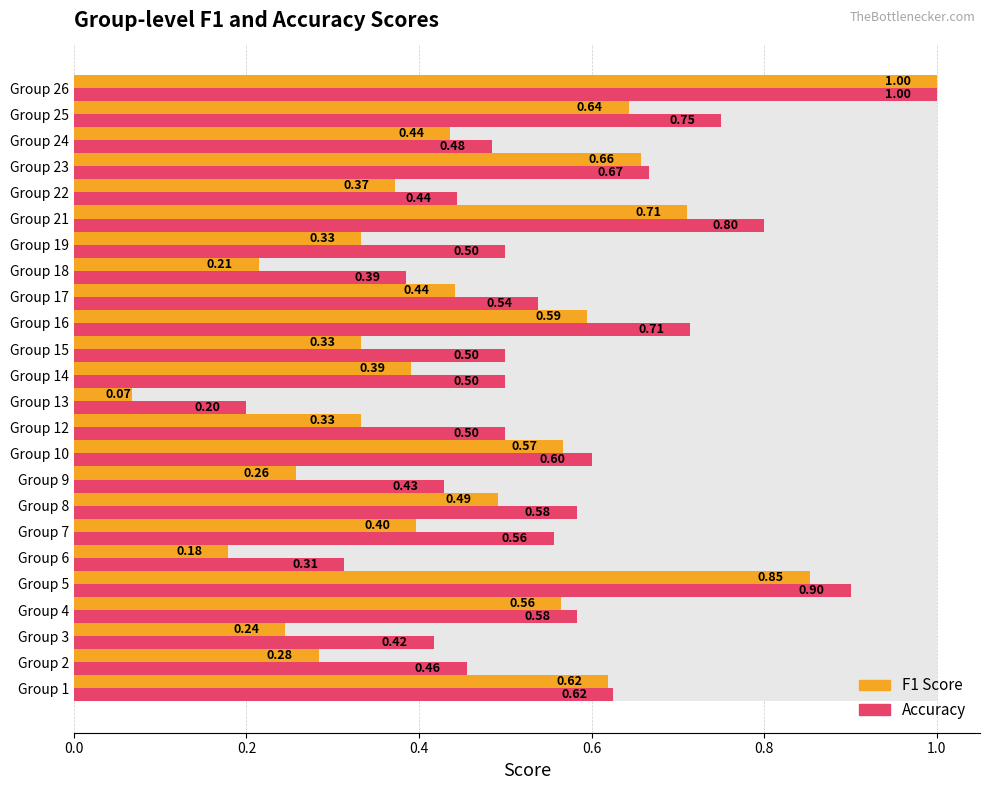

Are the bars grouped side by side (vs. stacked)?

Yes